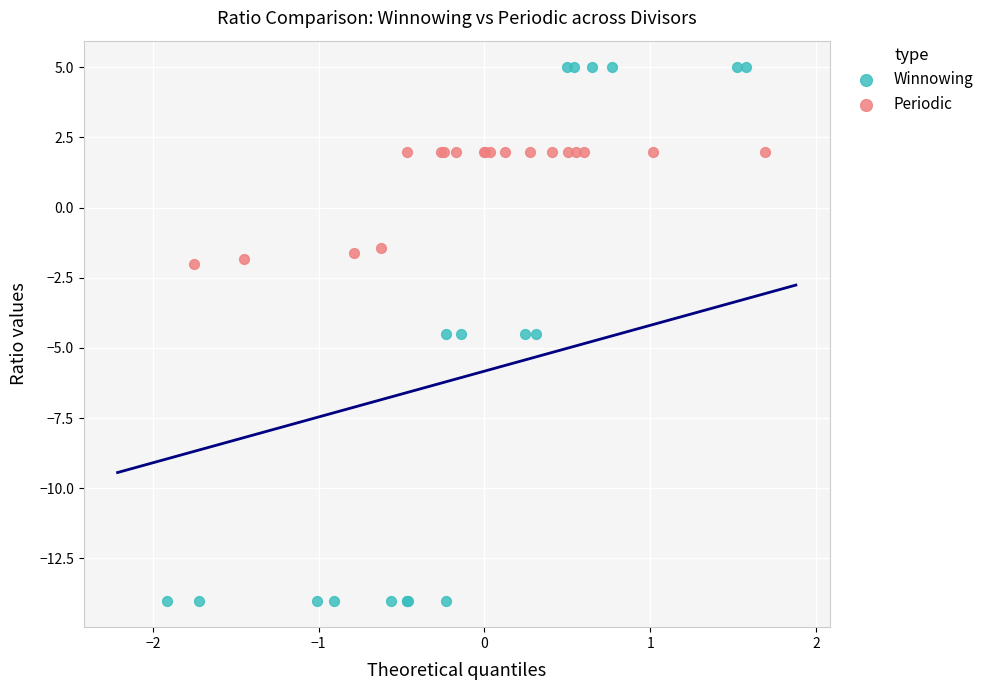

Which series has the widest spread of Y values?

Winnowing